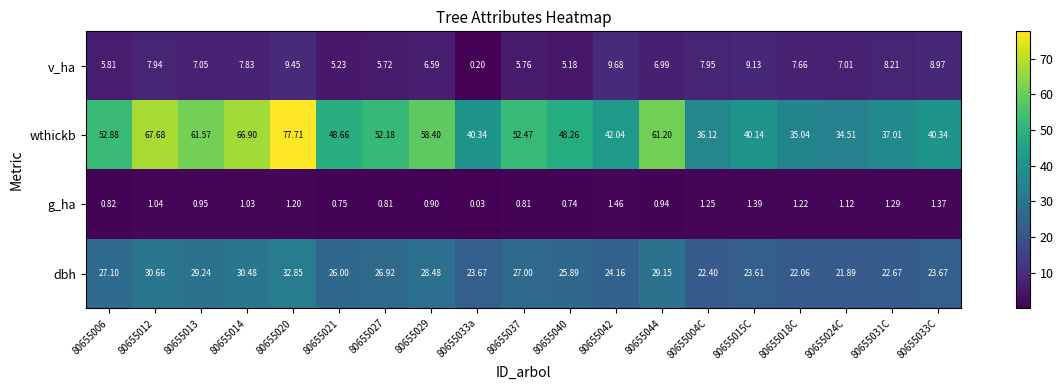

At how many categories does at least one series exceed 53?

6